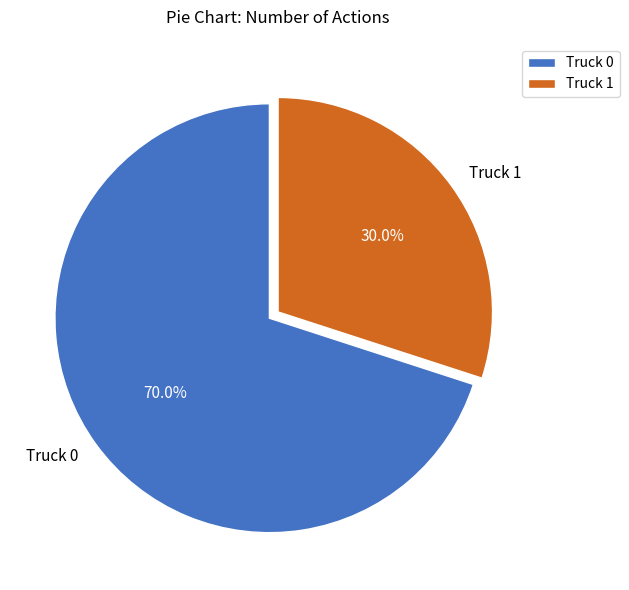

To the nearest percent, what percentage of the pie is Truck 1?

30%